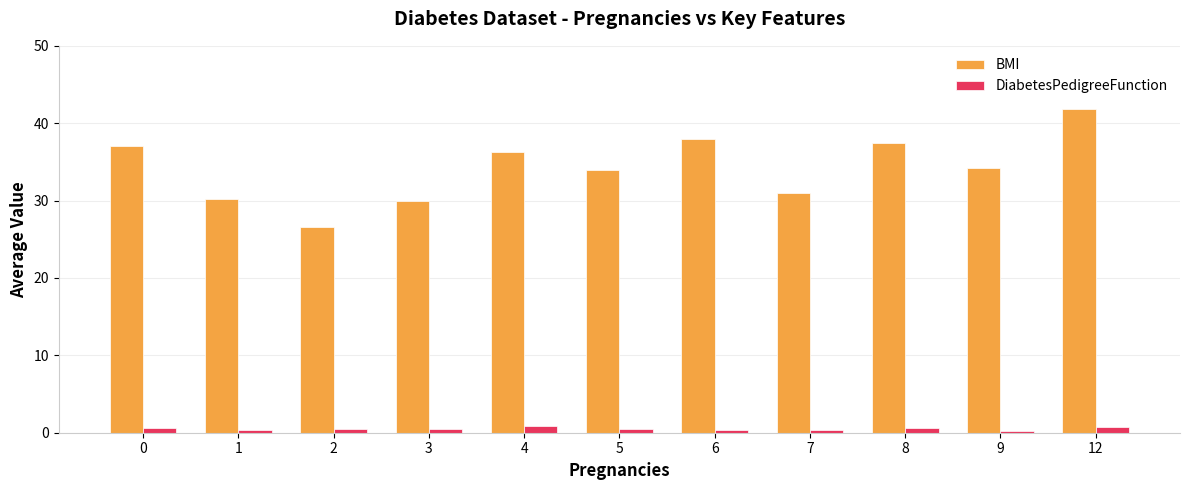

Which series has the largest range (max minus min)?

BMI